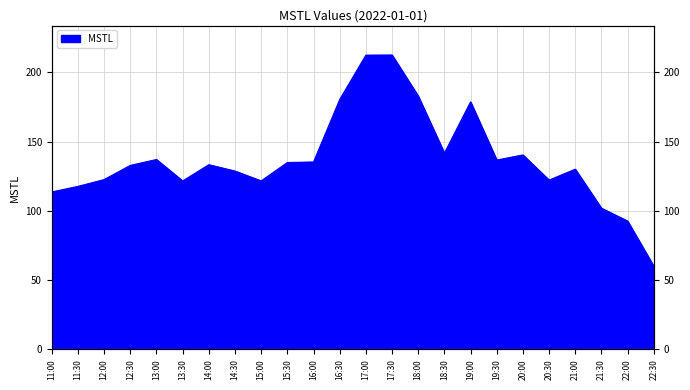

Is it true that the value at 11:30 is 207.7?

False